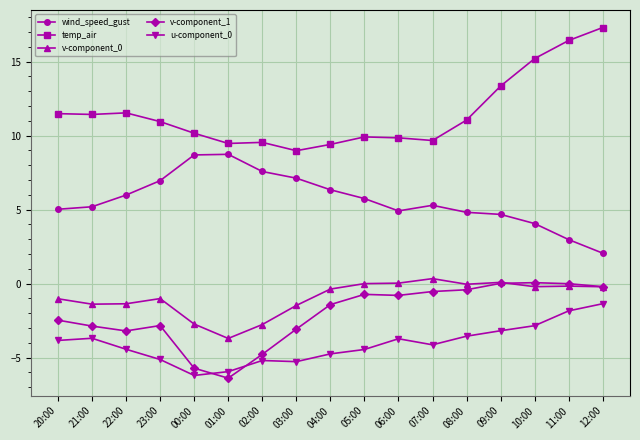

What is the label of the 9th point from the right?

04:00